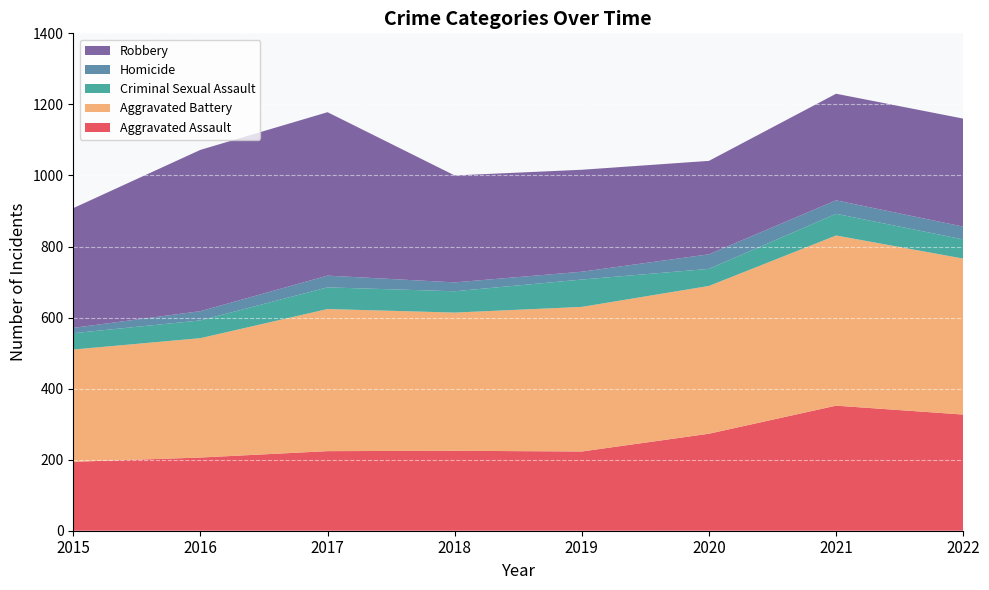

Reading left to right, what are all the values shown in this chart?

Aggravated Assault: 194	206	224	225	223	273	352	327
Aggravated Battery: 316	336	400	389	407	416	479	439
Criminal Sexual Assault: 46	50	61	60	77	48	61	54
Homicide: 15	26	33	25	22	41	38	36
Robbery: 337	454	460	301	287	263	300	304